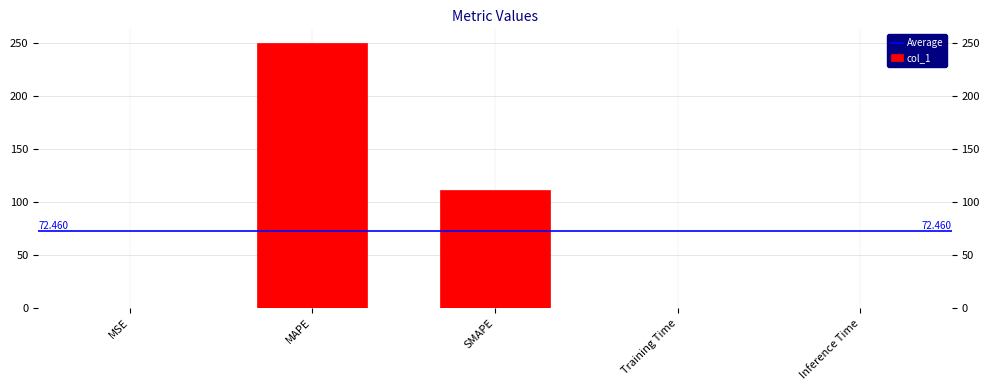

Where is the data nearest to the value 125?

SMAPE